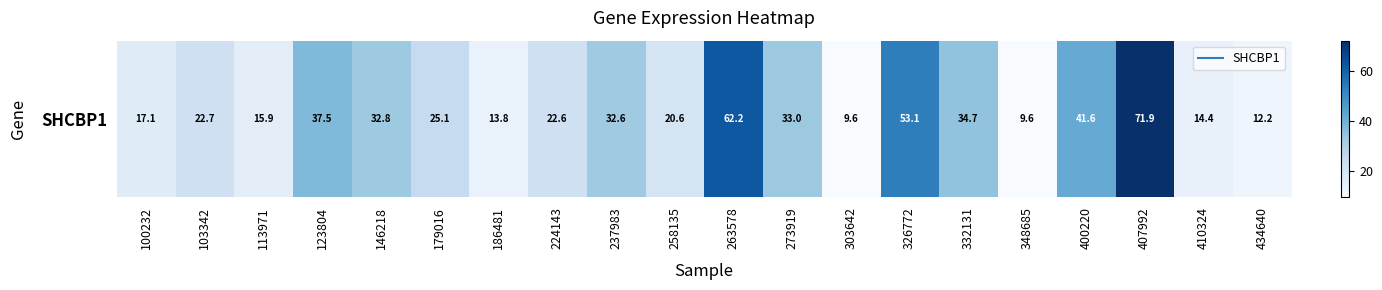

At which label is the value closest to 40?

400220